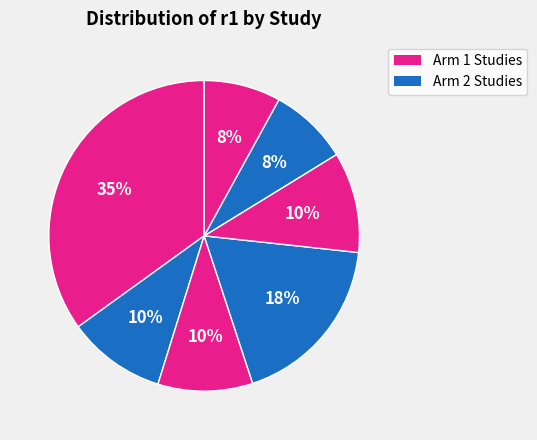

Is there any slice that represents more than half of the pie?

No